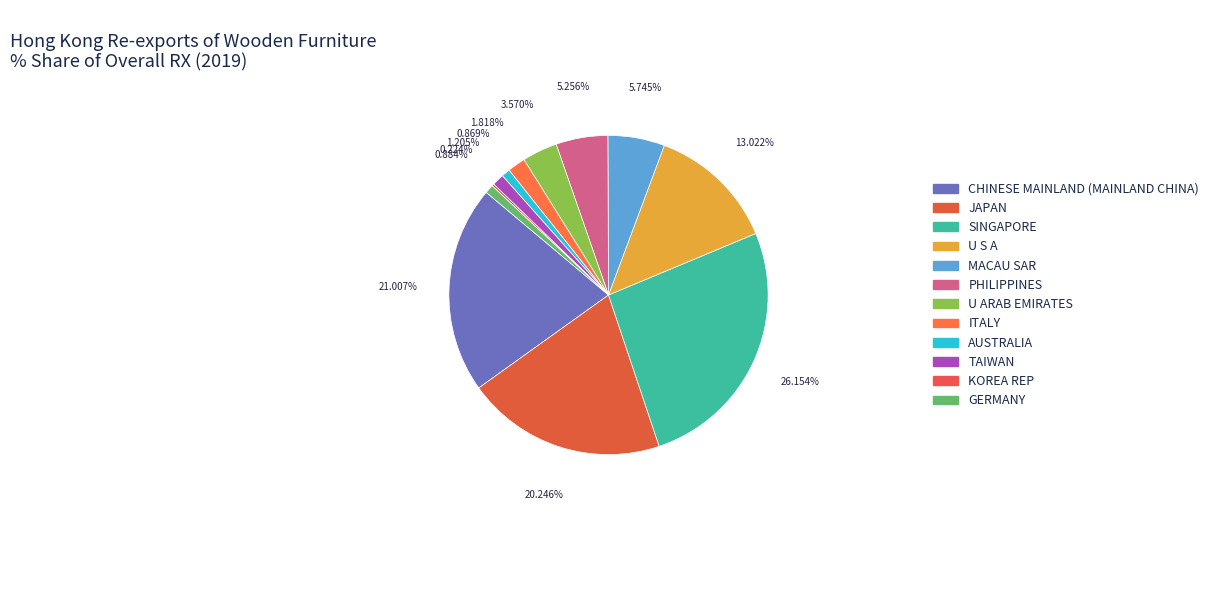

To the nearest percent, what percentage of the pie is SINGAPORE?

26%